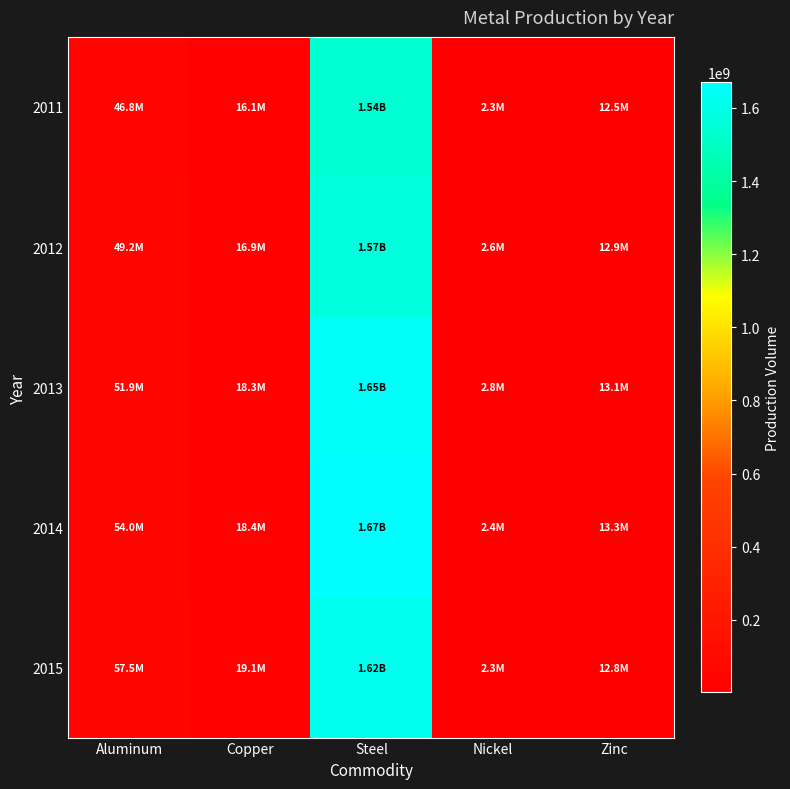

Between Copper and Zinc, which series saw the biggest shift?

2015